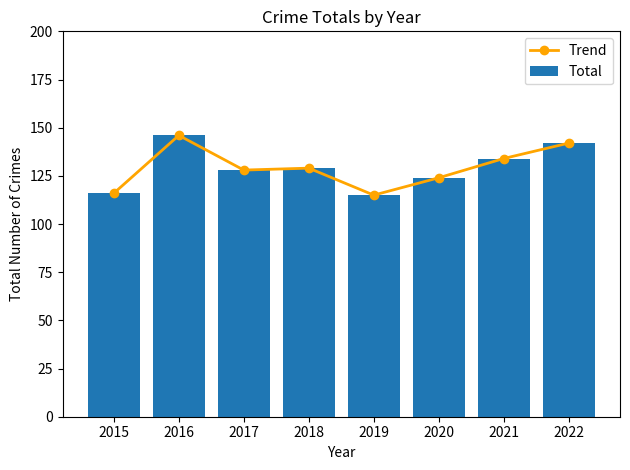

Which series has the widest spread of values?

Trend